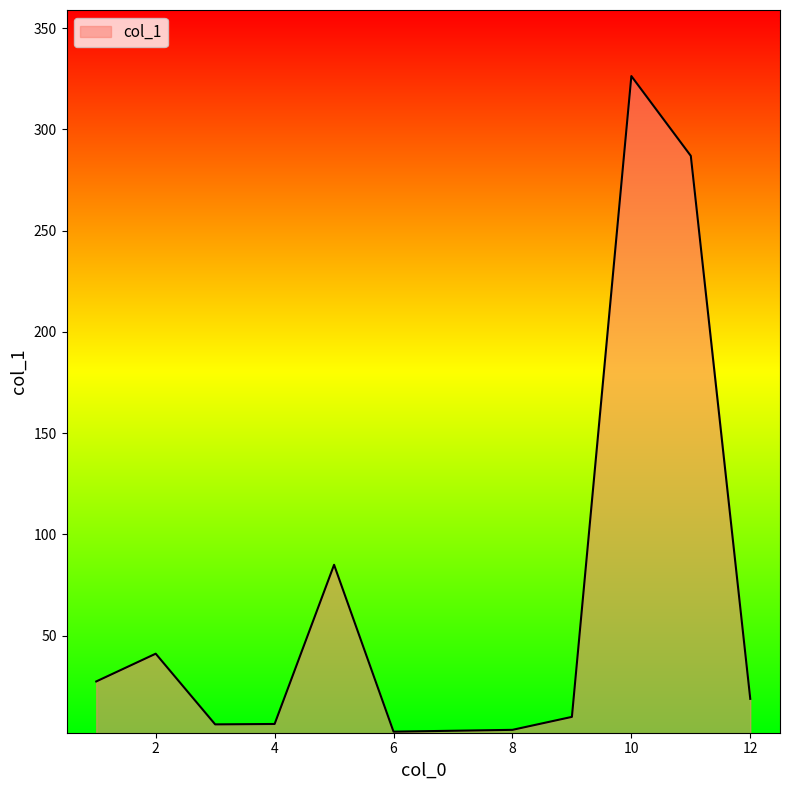

What is the difference between the maximum and minimum values?

323.7